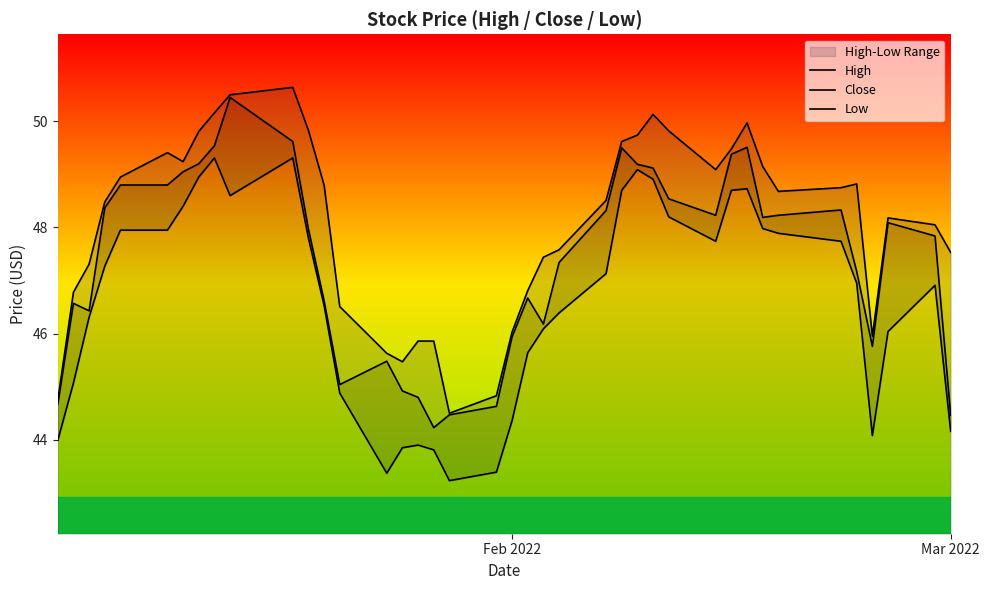

How many lines are shown in the chart?

3